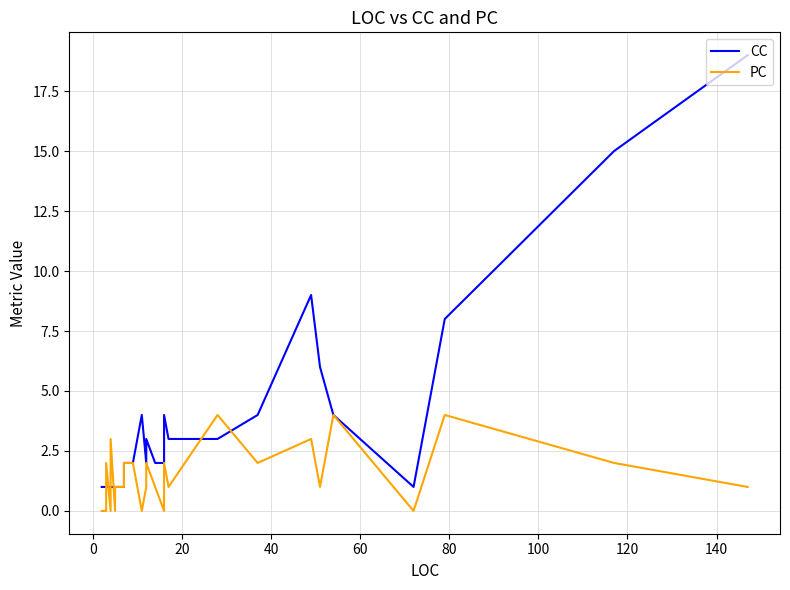

Does the chart have visible grid lines?

Yes